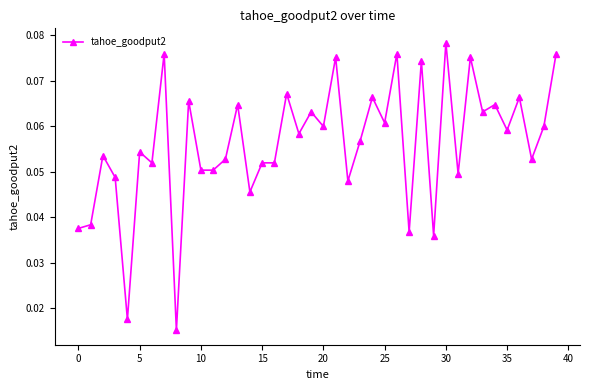

True or false: there are more than 1 points higher than both neighbors.

True